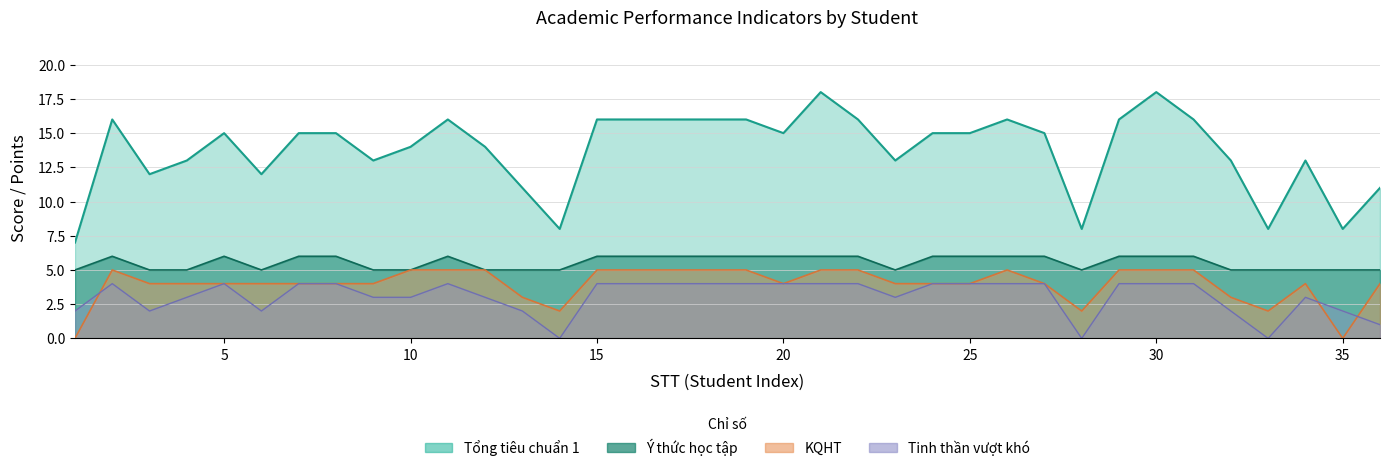

True or false: Ý thức học tập has a value of 6 at 30.

True